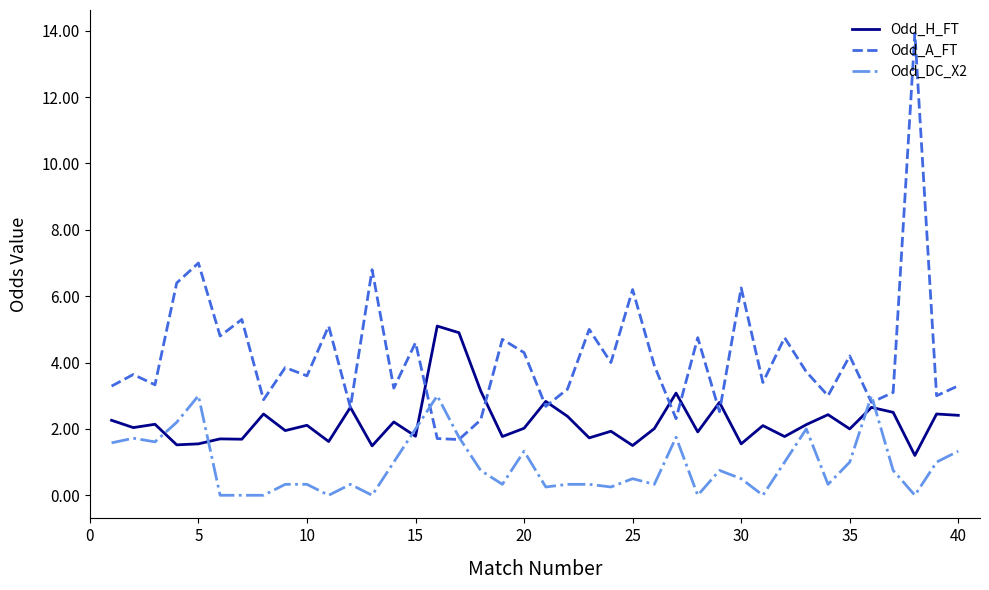

Rank the series by their average value, from highest to lowest.

Odd_A_FT, Odd_H_FT, Odd_DC_X2